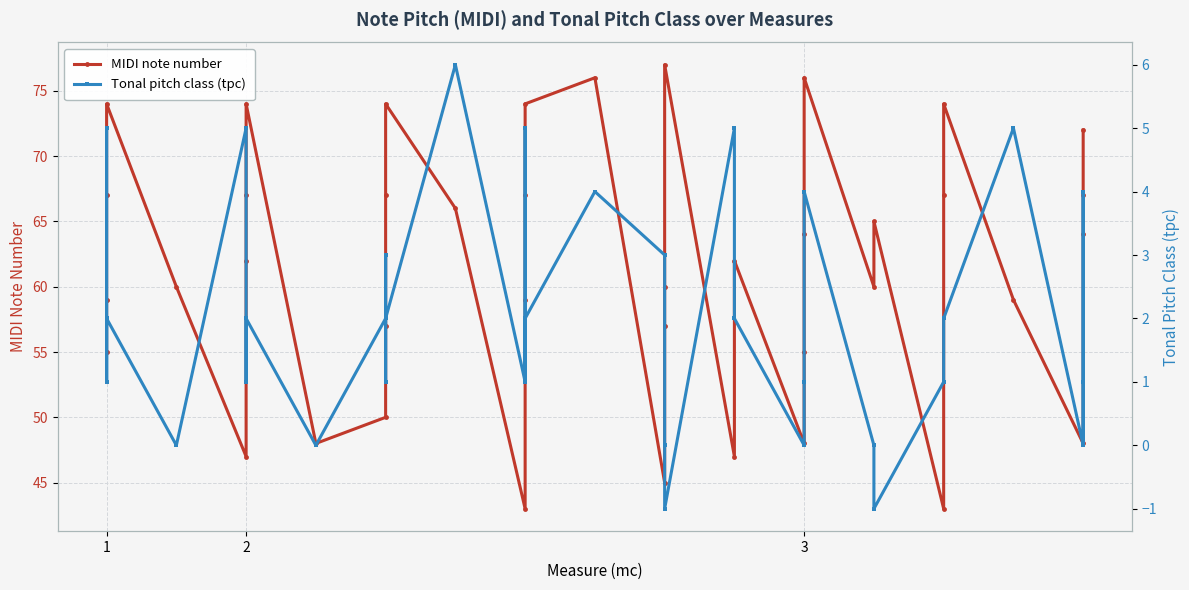

In MIDI note number, how many points are higher than both neighbors (excluding endpoints)?

9